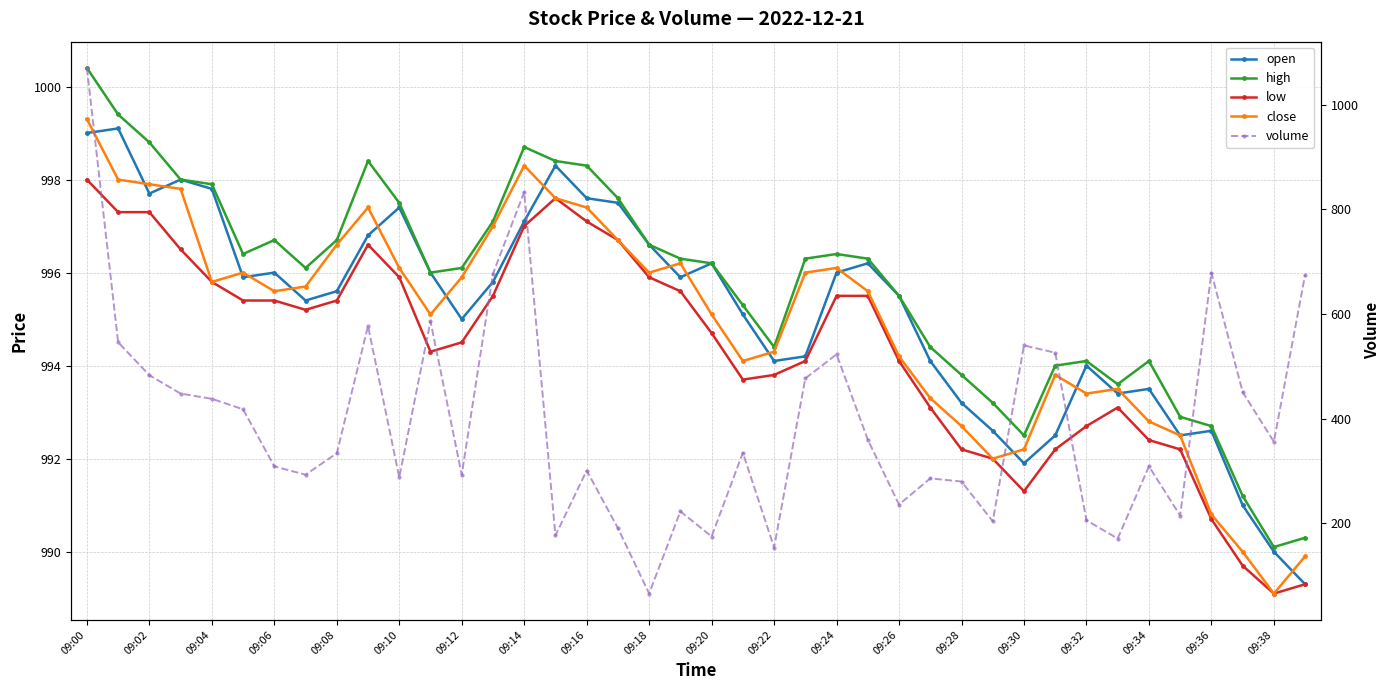

Which series has the largest total across all categories?

high